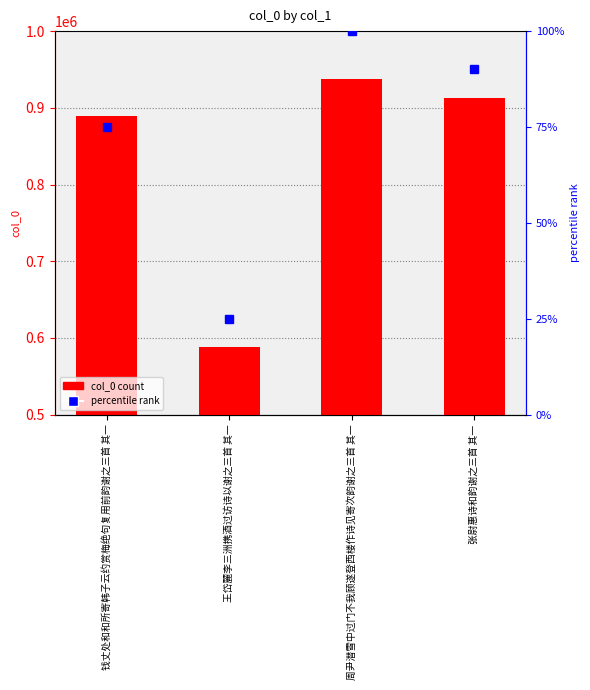

What is the change in value from 钱丈处和和所寄韩子云约赏梅绝句复用前韵谢之三首 其一 to 王岱麓李三洲携酒过访诗以谢之三首 其一?

-300969